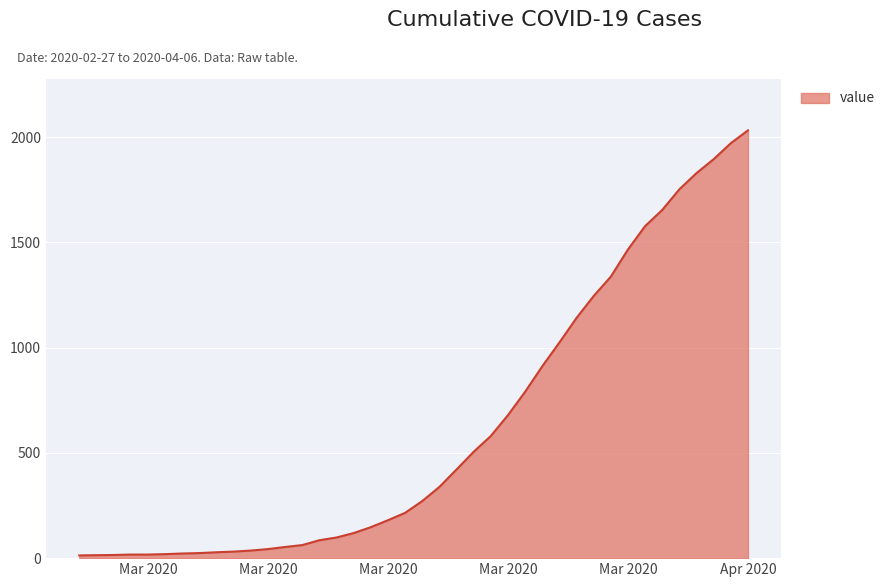

What is the maximum value shown in the chart?

2032